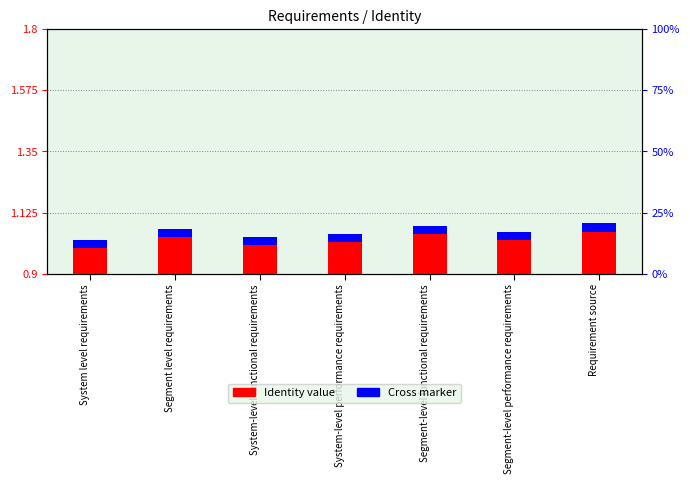

Does the chart contain any negative values?

No